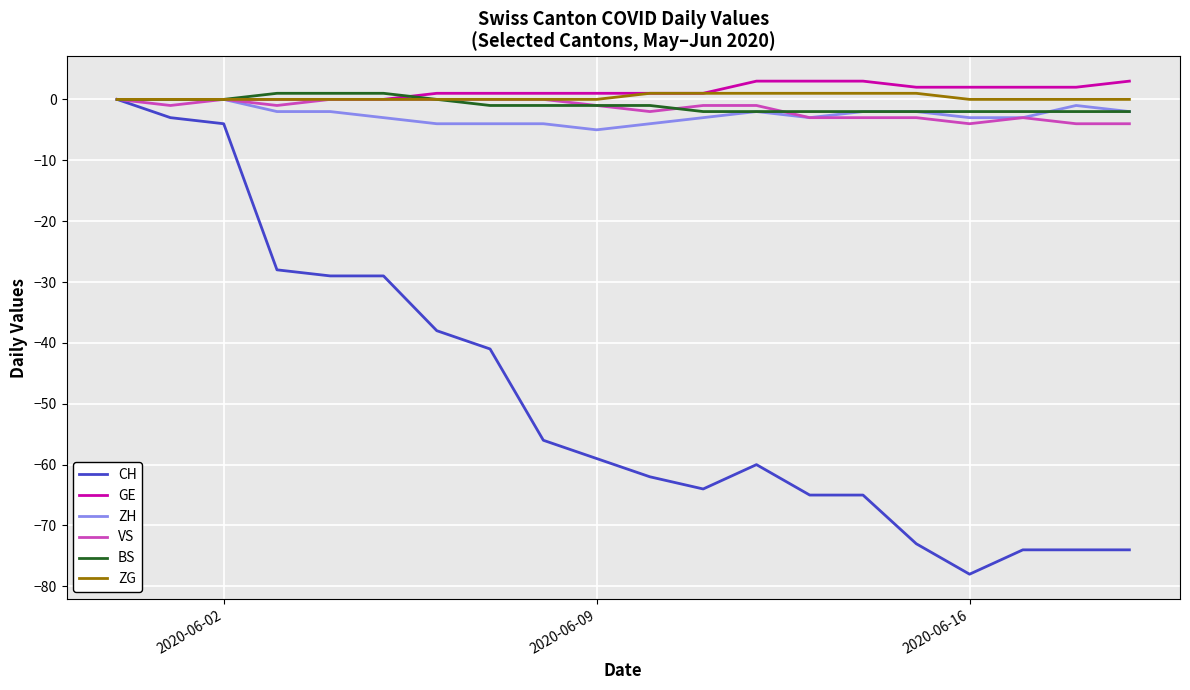

What is the maximum value shown in the chart?

3